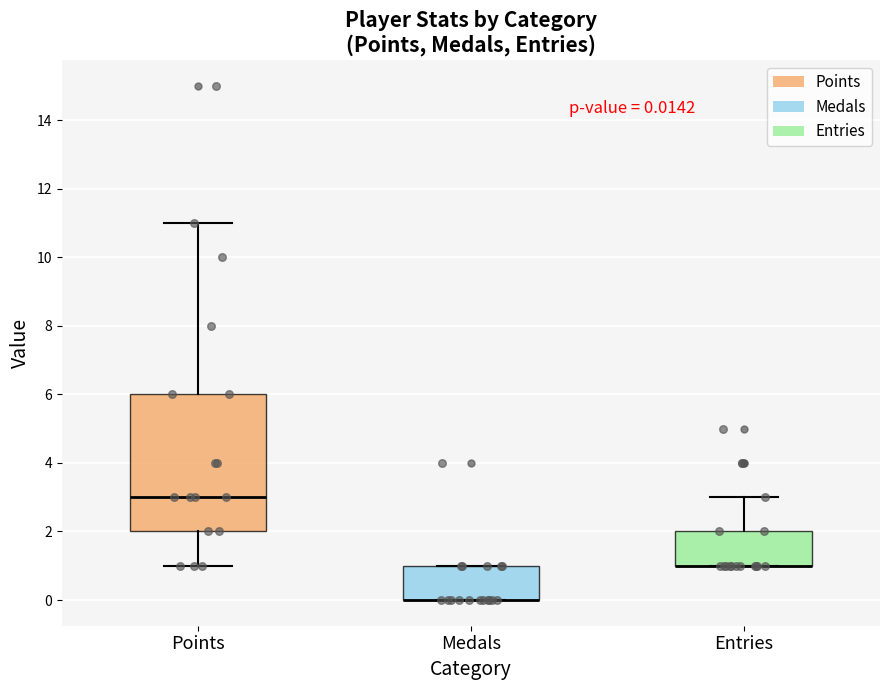

Comparing the boxes themselves (not the whiskers), which one is the tallest?

Points